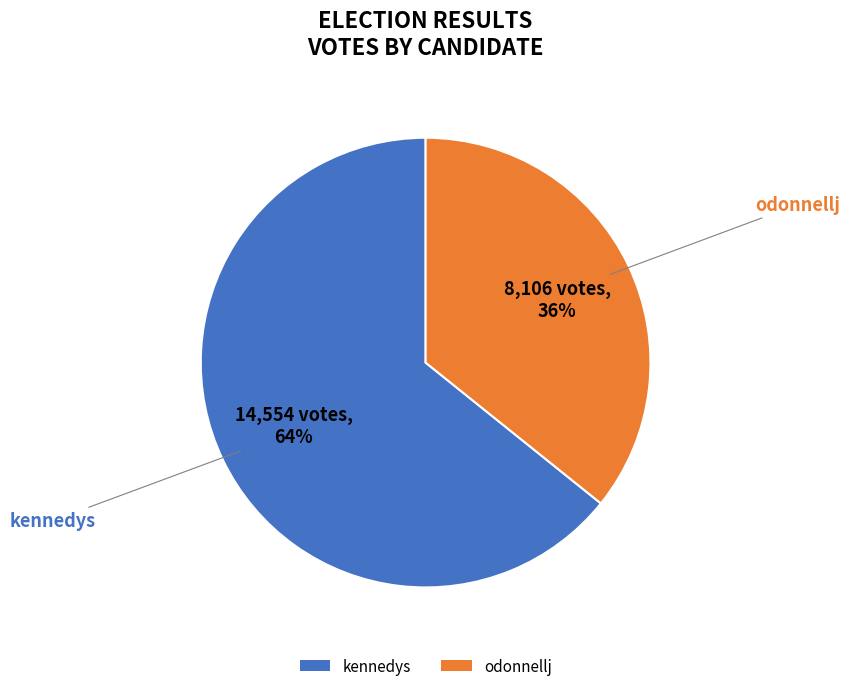

Rank the categories by value from lowest to highest.

odonnellj, kennedys